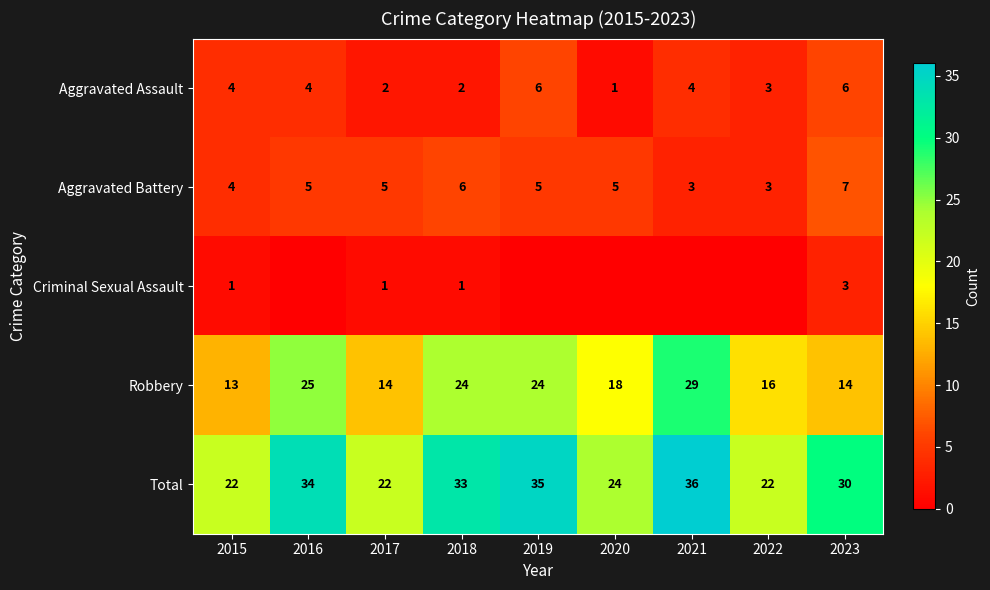

Is it true that Criminal Sexual Assault equals 1 at 2015?

False